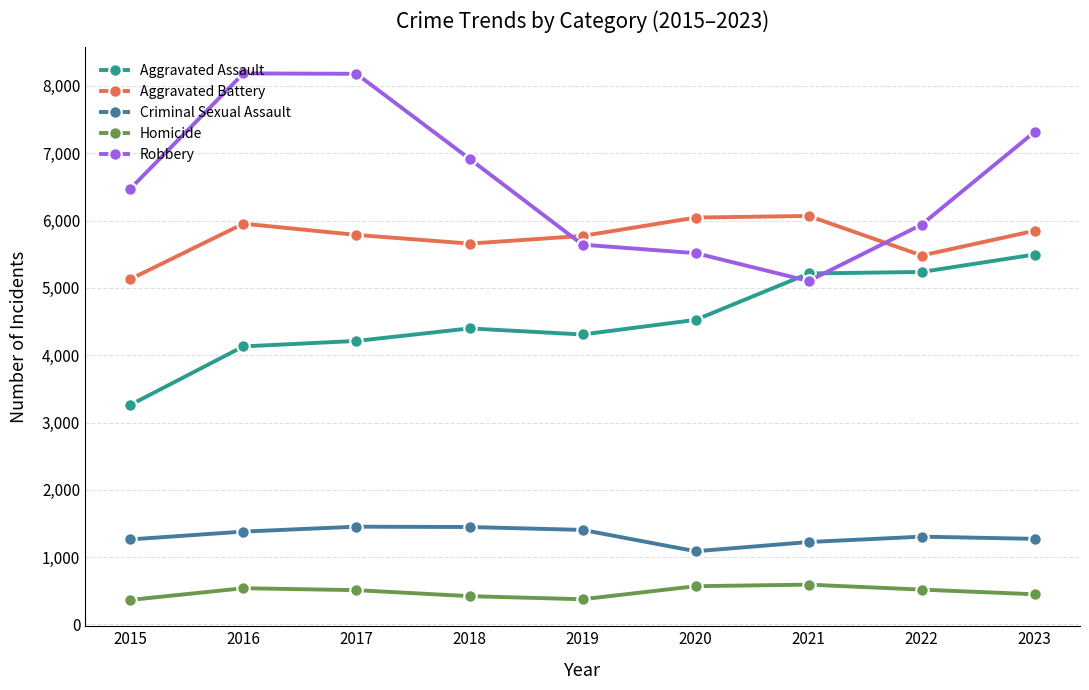

What is the sum of the Aggravated Battery values at 2021 and 2016?

12023